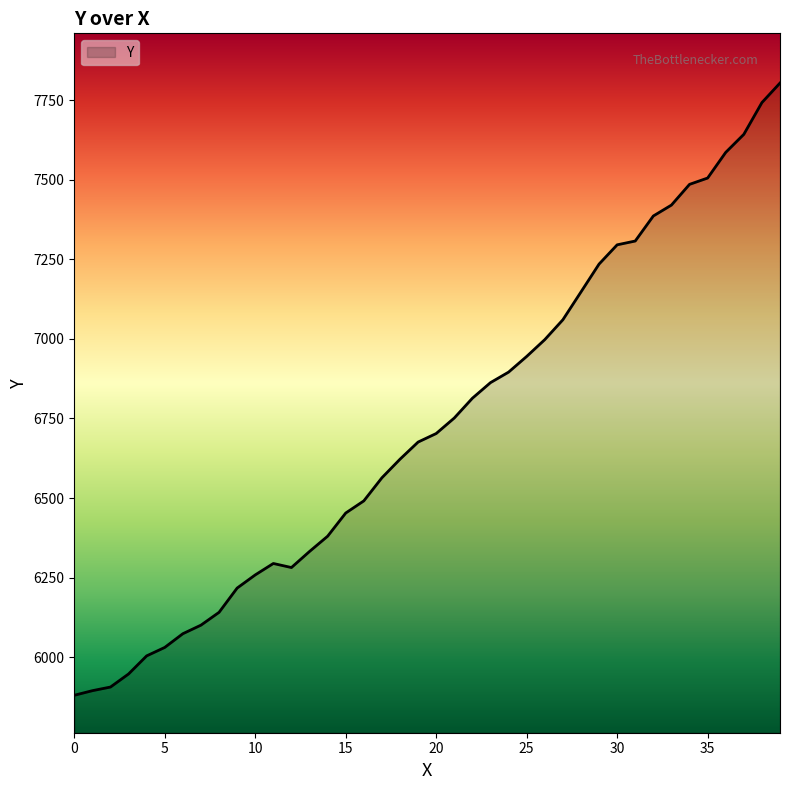

What is the difference between the maximum and minimum values?

1922.9